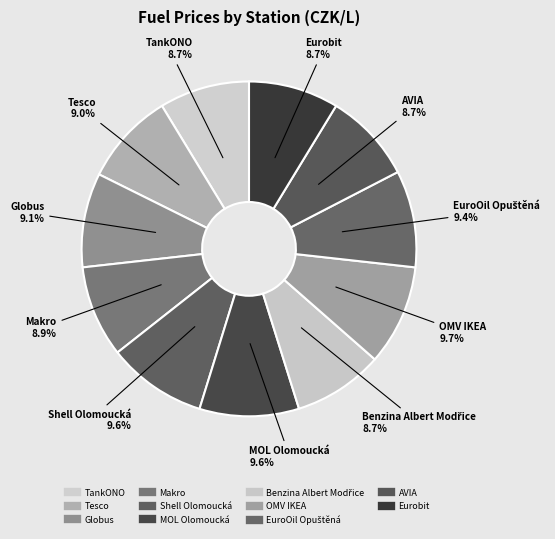

To the nearest percent, what is the average slice percentage?

9%